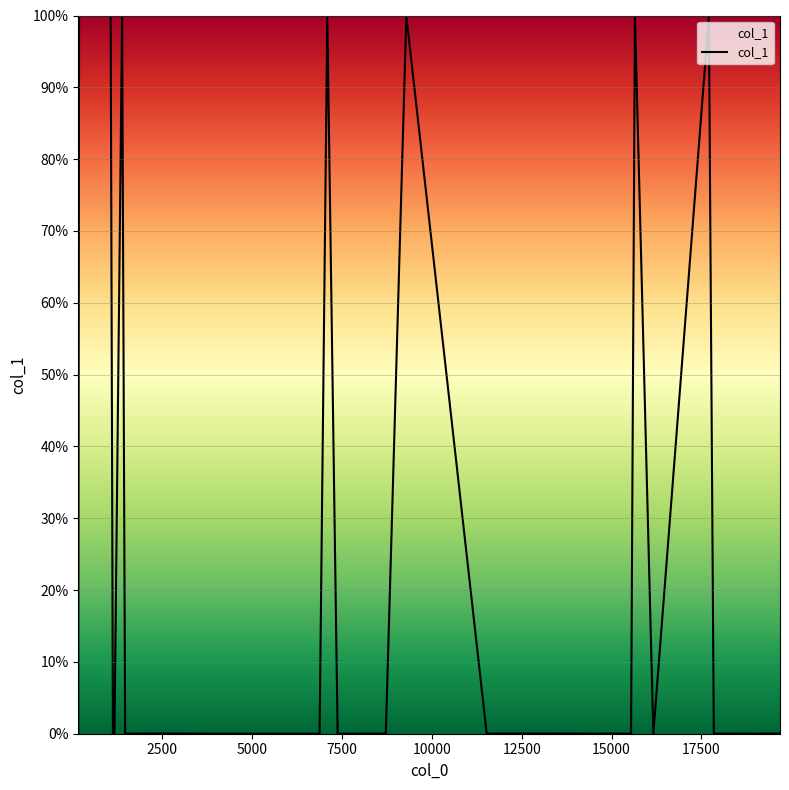

What is the difference between the maximum and minimum values?

100.0